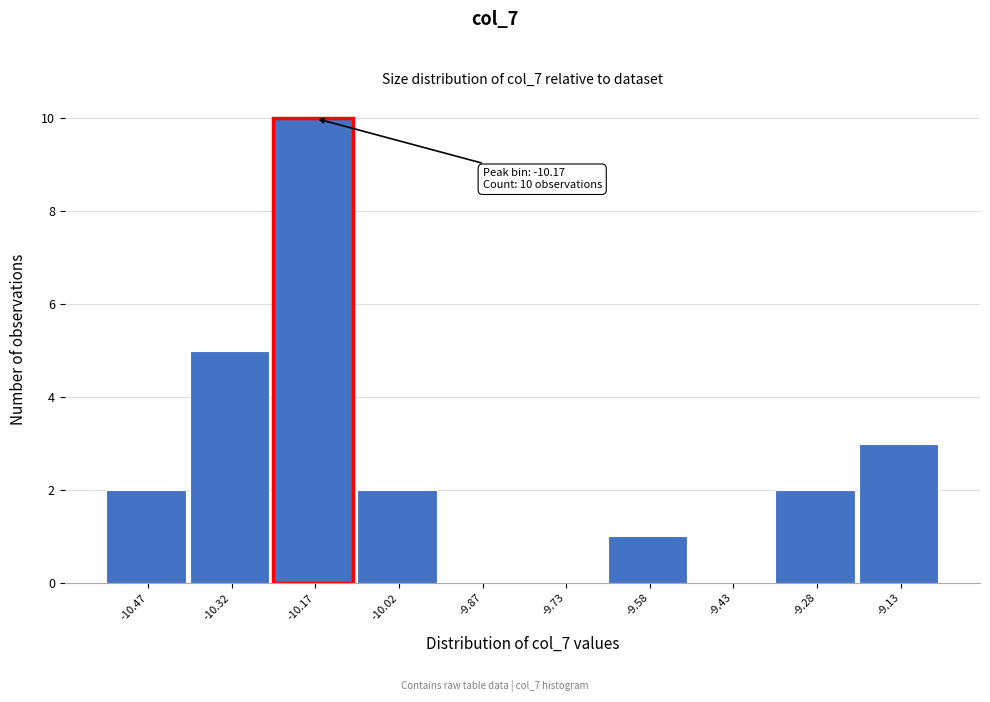

Reading left to right, list all the values displayed in this chart.

-10.47=2	-10.32=5	-10.17=10	-10.02=2	-9.87=0	-9.73=0	-9.58=1	-9.43=0	-9.28=2	-9.13=3